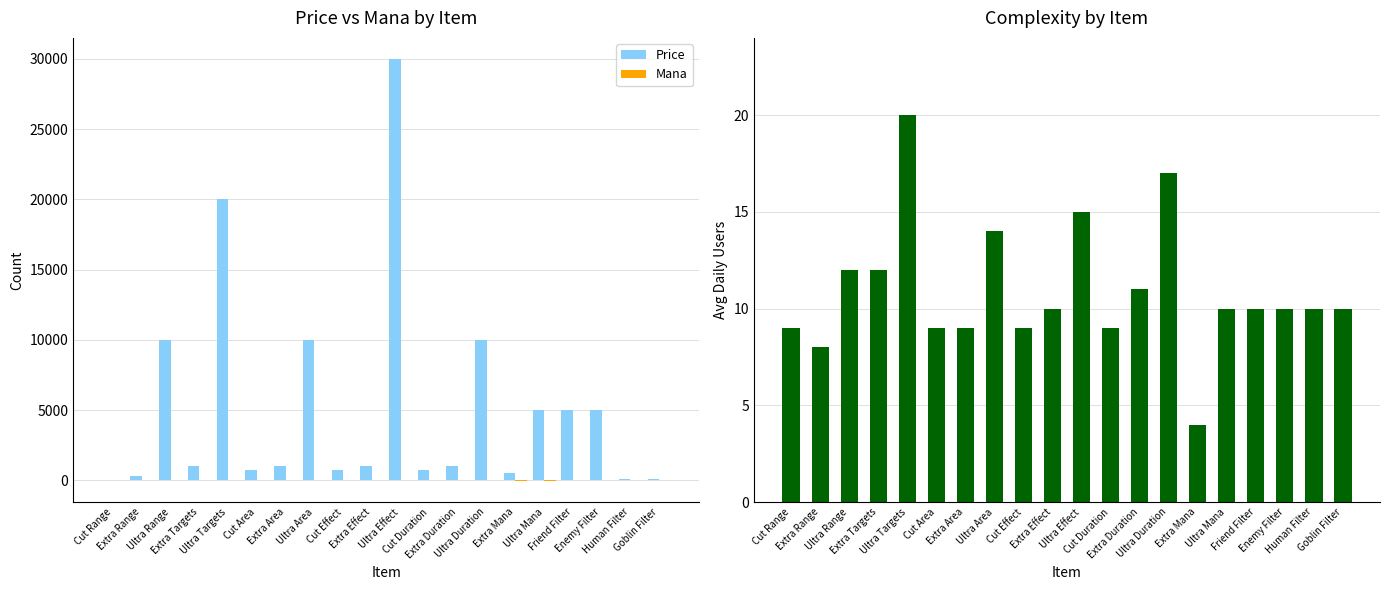

Reading right to left, extract all data points from this chart.

Price: Goblin Filter=100	Human Filter=100	Enemy Filter=5000	Friend Filter=5000	Ultra Mana=5000	Extra Mana=500	Ultra Duration=10000	Extra Duration=1000	Cut Duration=770	Ultra Effect=30000	Extra Effect=1000	Cut Effect=770	Ultra Area=10000	Extra Area=1000	Cut Area=770	Ultra Targets=20000	Extra Targets=1000	Ultra Range=10000	Extra Range=300	Cut Range=24
Mana: Goblin Filter=10	Human Filter=10	Enemy Filter=10	Friend Filter=10	Ultra Mana=-40	Extra Mana=-20	Ultra Duration=30	Extra Duration=15	Cut Duration=9	Ultra Effect=50	Extra Effect=30	Cut Effect=9	Ultra Area=30	Extra Area=15	Cut Area=9	Ultra Targets=40	Extra Targets=20	Ultra Range=25	Extra Range=10	Cut Range=9
Complex: Goblin Filter=10	Human Filter=10	Enemy Filter=10	Friend Filter=10	Ultra Mana=10	Extra Mana=4	Ultra Duration=17	Extra Duration=11	Cut Duration=9	Ultra Effect=15	Extra Effect=10	Cut Effect=9	Ultra Area=14	Extra Area=9	Cut Area=9	Ultra Targets=20	Extra Targets=12	Ultra Range=12	Extra Range=8	Cut Range=9